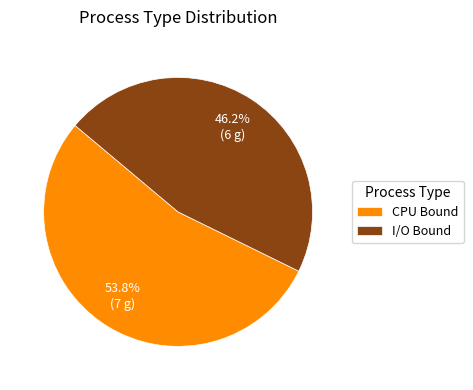

What is the smallest slice in the pie chart?

I/O Bound